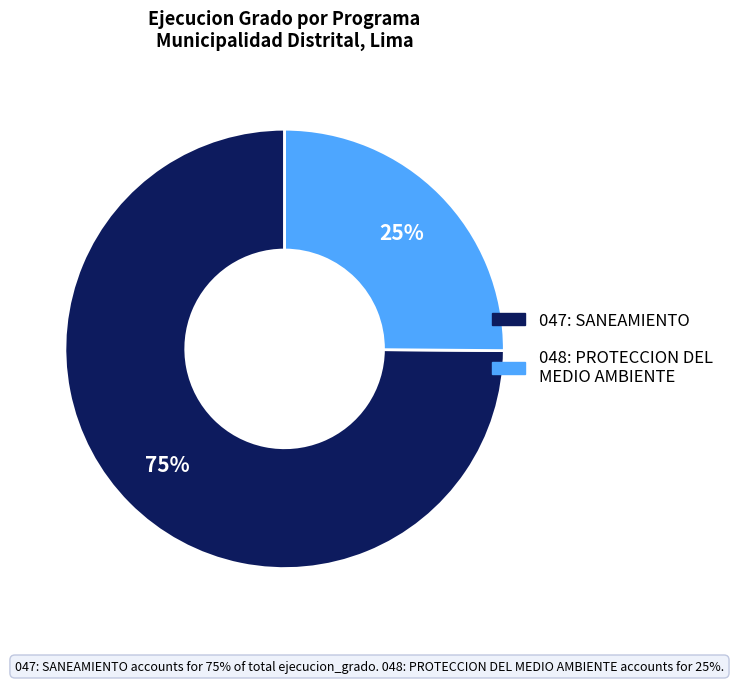

Which category has the smallest portion of the pie?

048: PROTECCION DEL MEDIO AMBIENTE